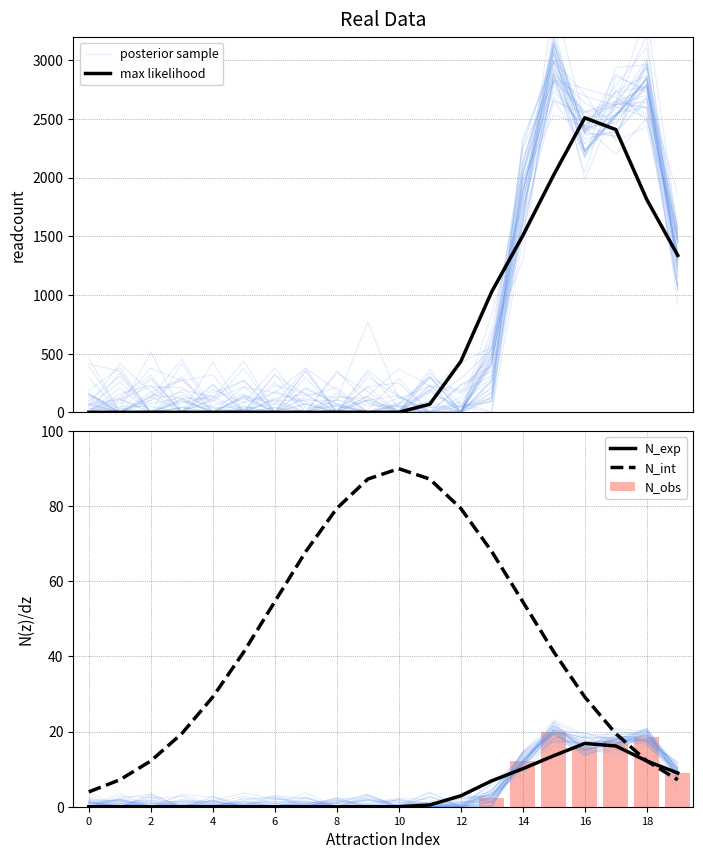

Is the value of N_exp at 4 greater than the value of N_int at 4?

No